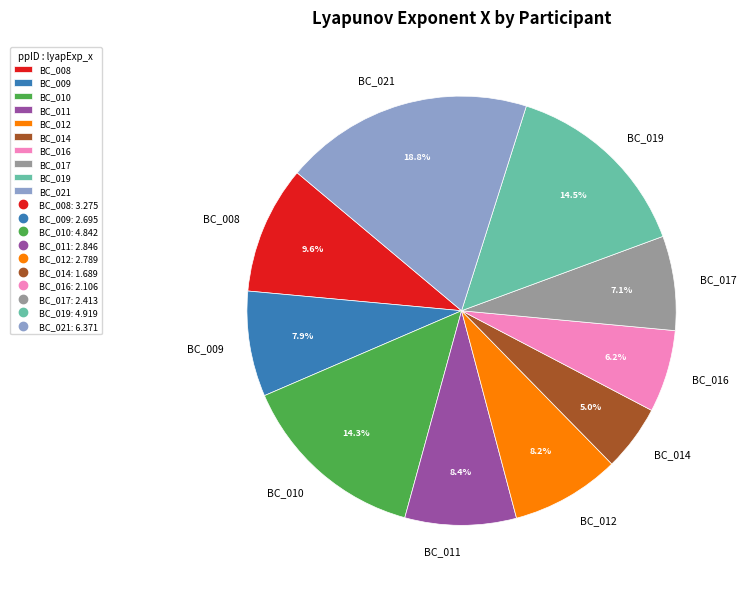

How many slices are in this pie chart?

10